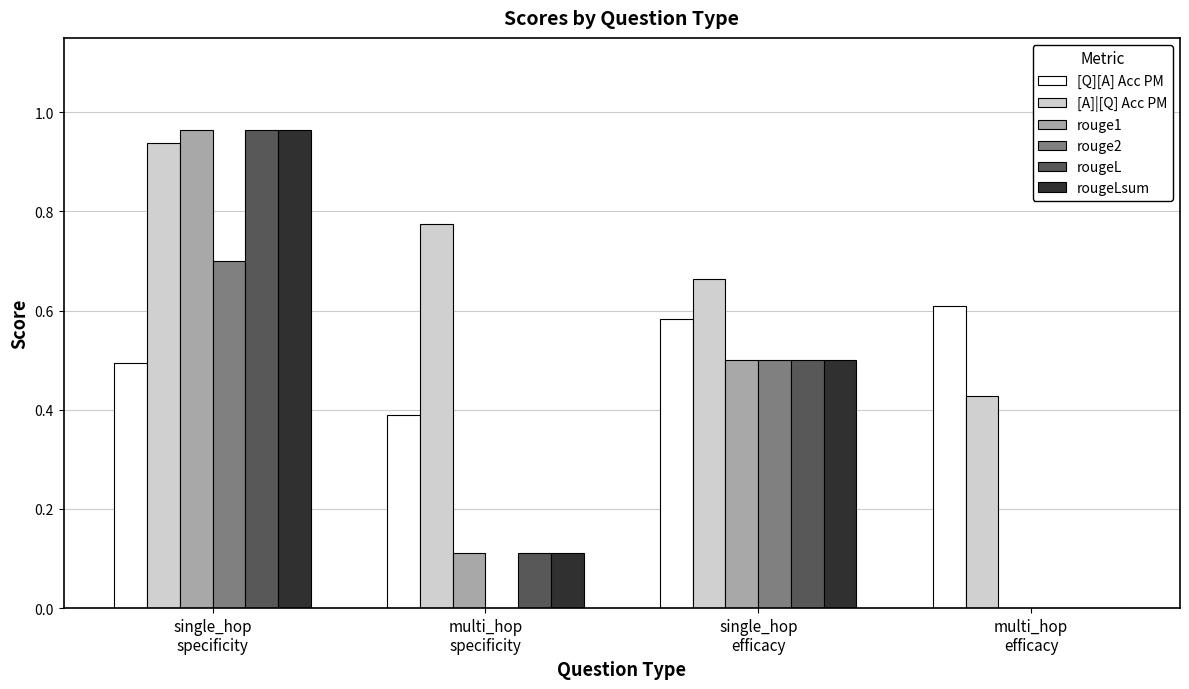

What is the sum of all rouge1 values?

1.6